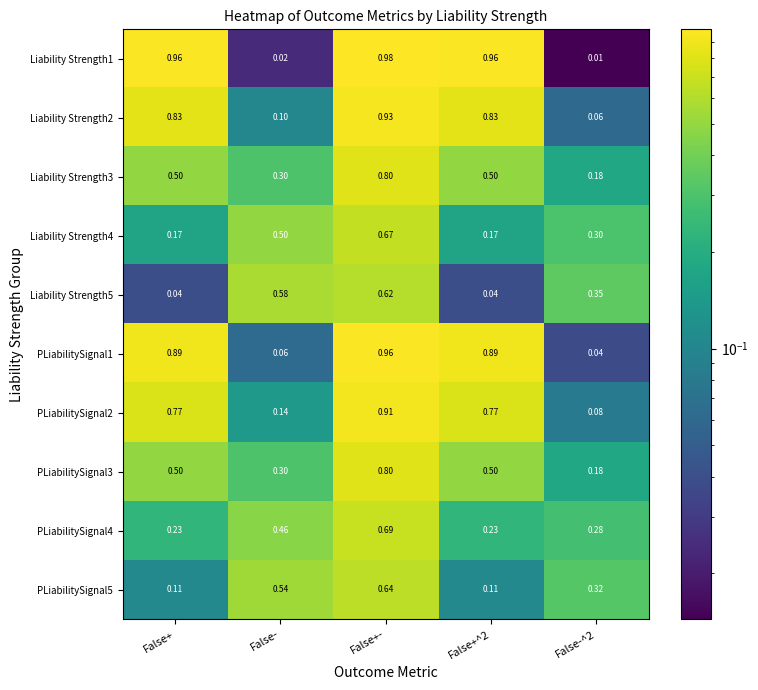

At which category is the sum across all series the highest?

False+-